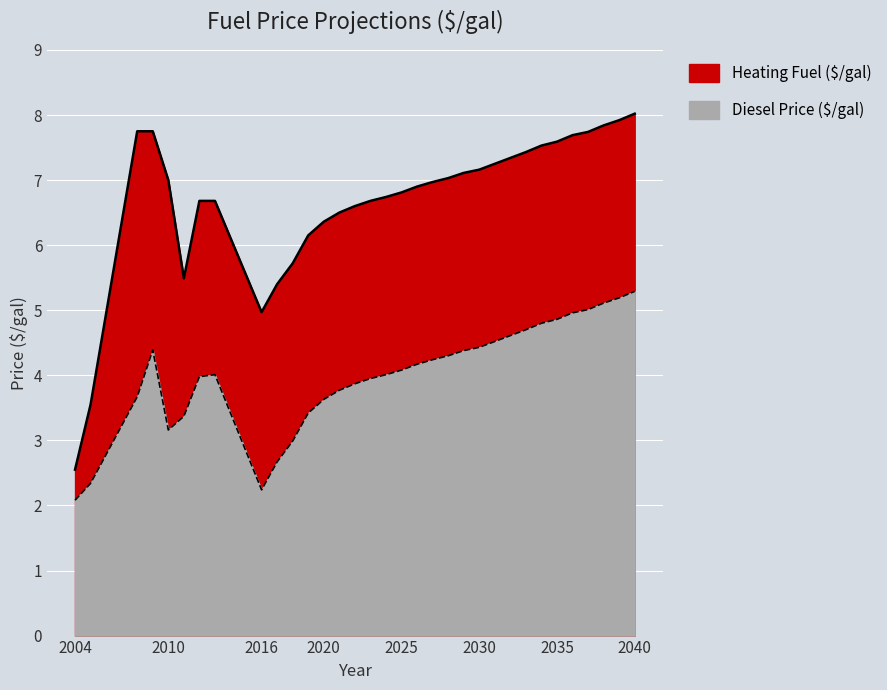

Rank the categories by Diesel Price ($/gal) value from lowest to highest.

2004, 2016, 2005, 2017, 2018, 2010, 2011, 2019, 2020, 2008, 2021, 2022, 2023, 2012, 2013, 2024, 2025, 2026, 2027, 2028, 2029, 2009, 2030, 2031, 2032, 2033, 2034, 2035, 2036, 2037, 2038, 2039, 2040